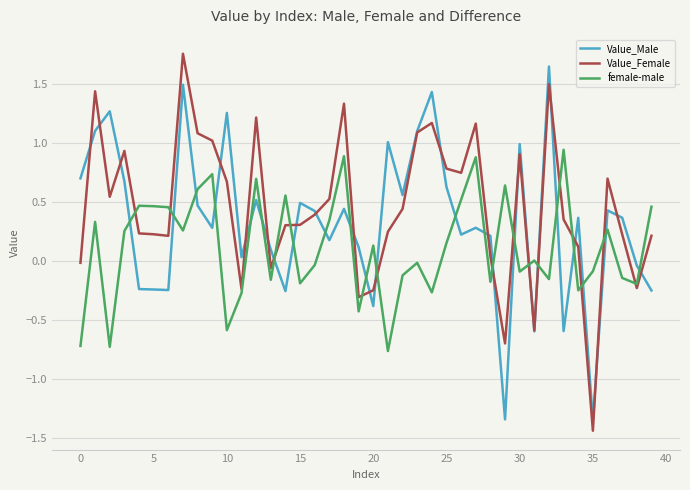

Is this an area chart (filled region under the line)?

No